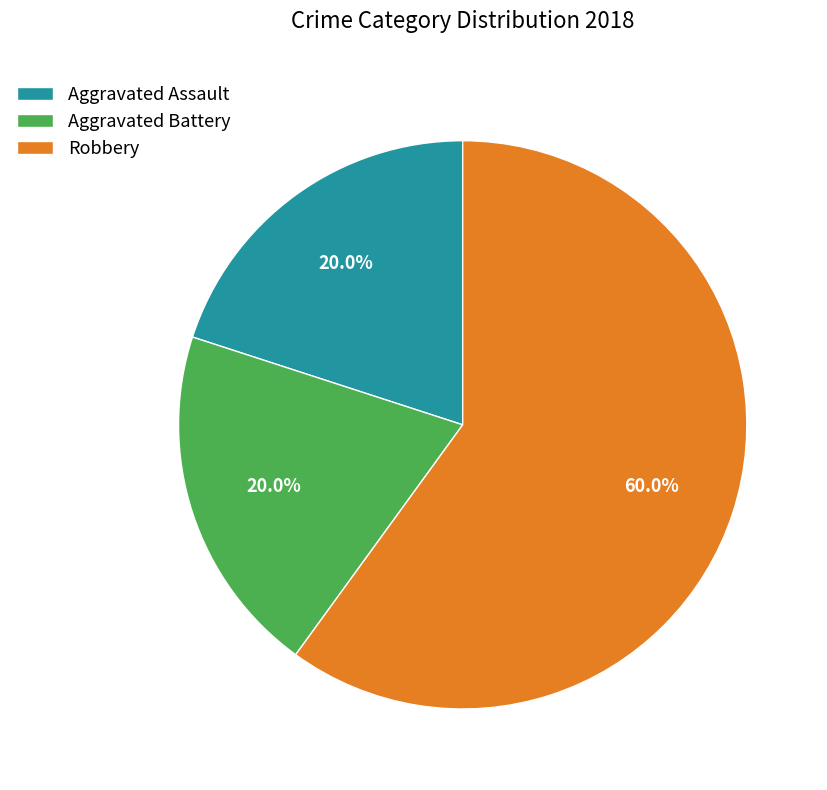

What is the ratio of the value at Aggravated Assault to the value at Aggravated Battery?

1.0